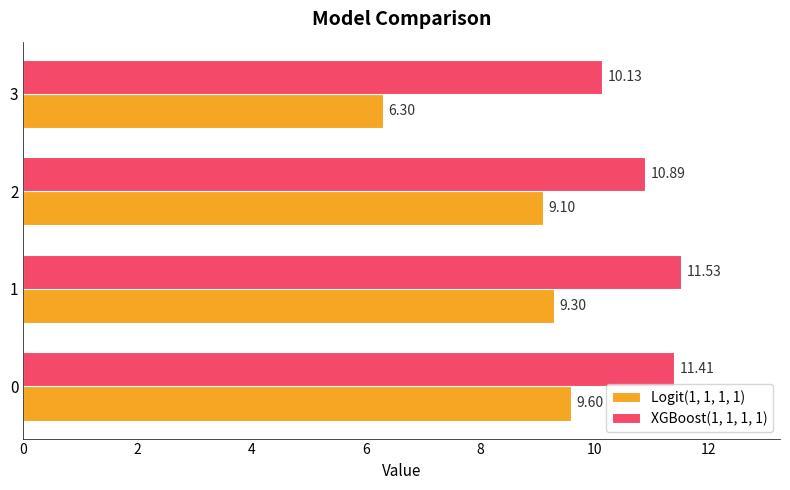

Is the value of Logit(1, 1, 1, 1) at 2 greater than the value of XGBoost(1, 1, 1, 1) at 2?

No